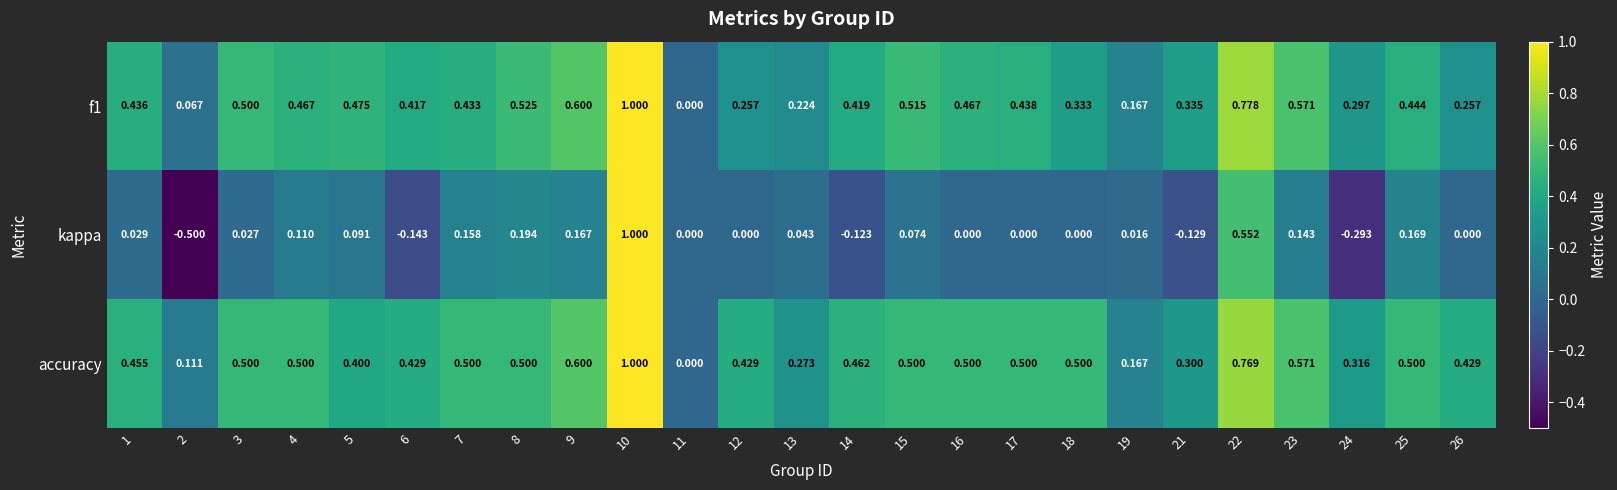

Which series has the largest total across all categories?

accuracy